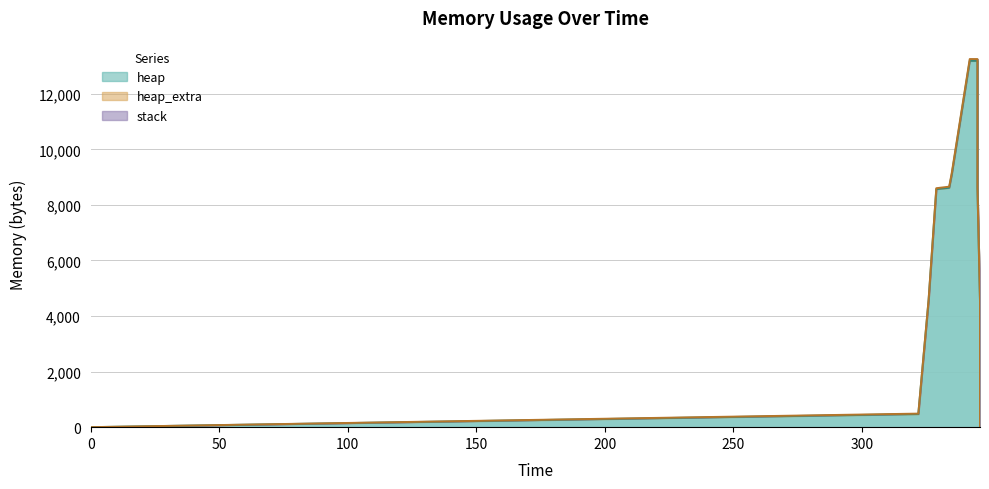

At which label does heap first exceed 8568?

334